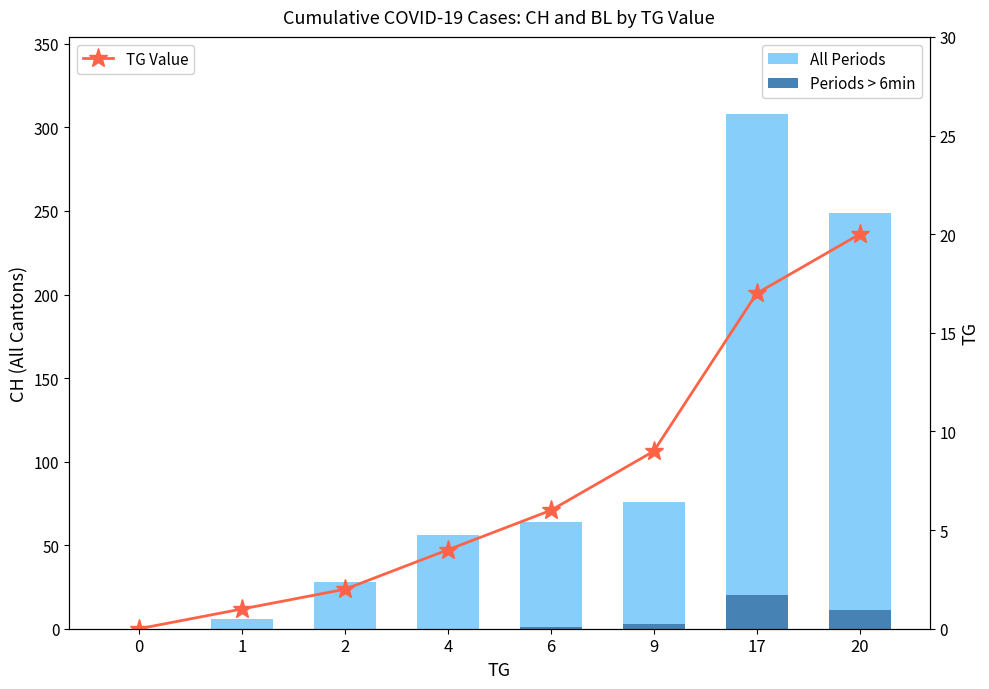

Reading right to left, extract all data points from this chart.

Periods > 6min: 20=11	17=20	9=3	6=1	4=0	2=0	1=0	0=0
All Periods: 20=238	17=288	9=73	6=63	4=56	2=28	1=6	0=0
TG Value: 20=20	17=17	9=9	6=6	4=4	2=2	1=1	0=0